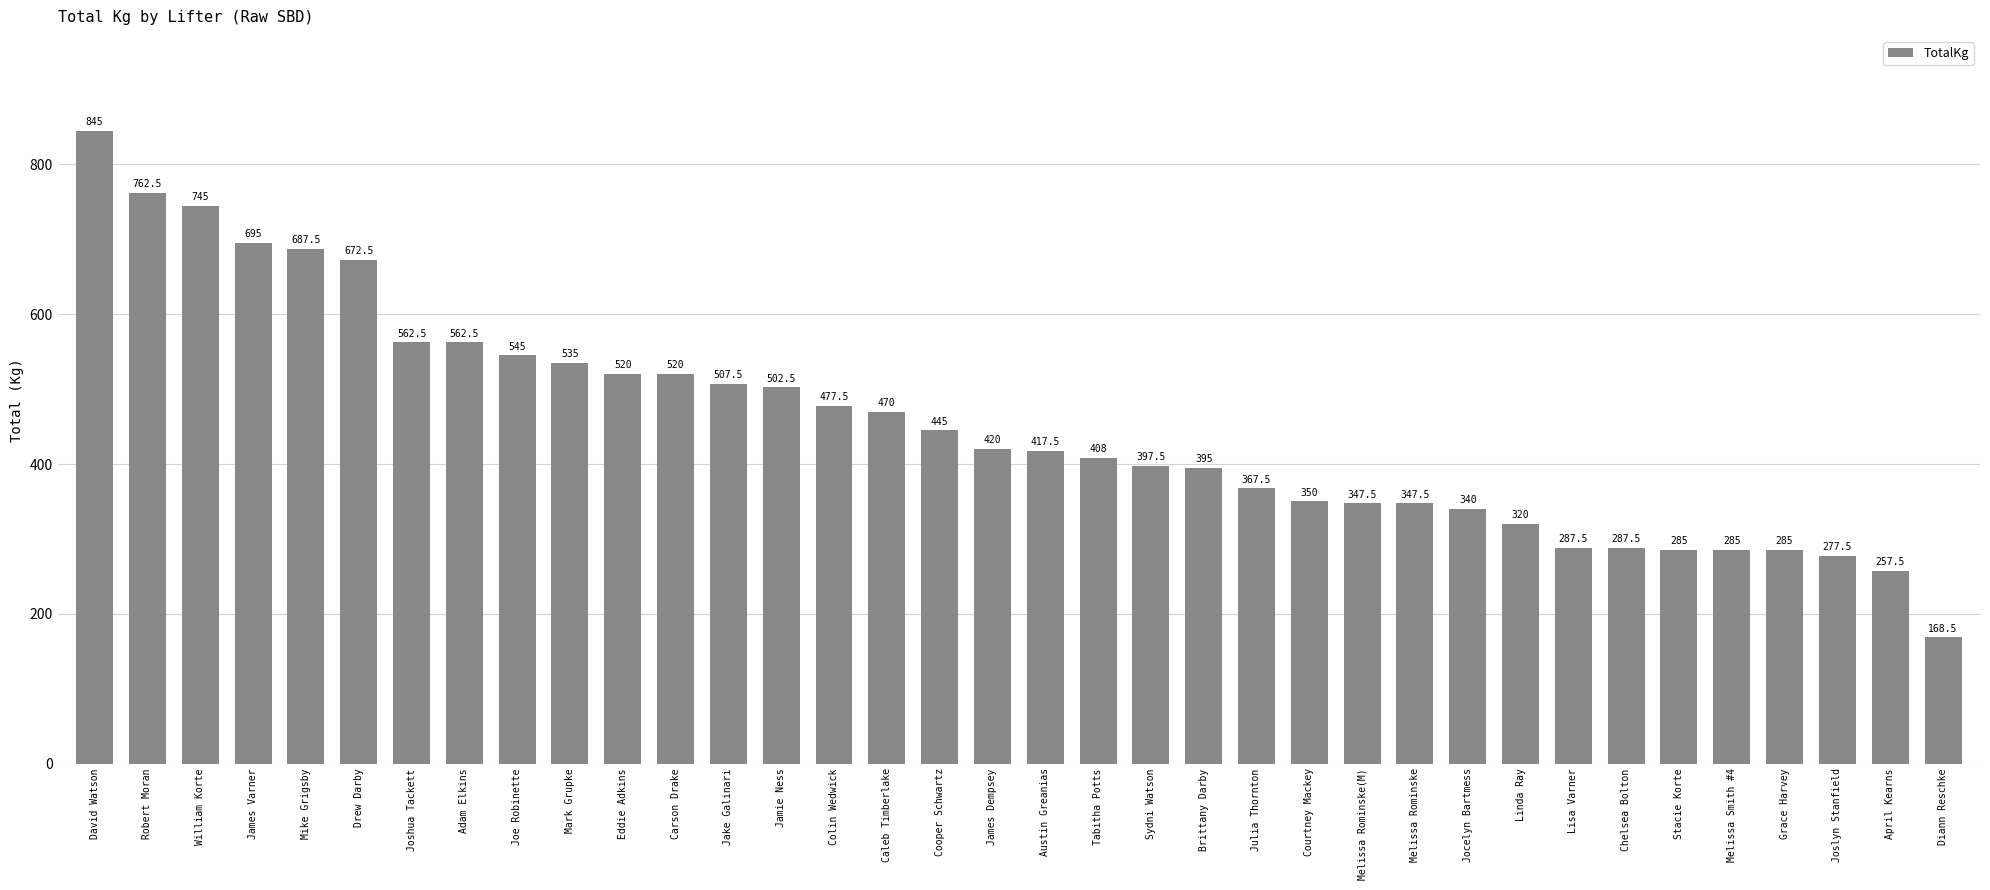

Reading left to right, extract all data points from this chart.

845.0	762.5	745.0	695.0	687.5	672.5	562.5	562.5	545.0	535.0	520.0	520.0	507.5	502.5	477.5	470.0	445.0	420.0	417.5	408.0	397.5	395.0	367.5	350.0	347.5	347.5	340.0	320.0	287.5	287.5	285.0	285.0	285.0	277.5	257.5	168.5